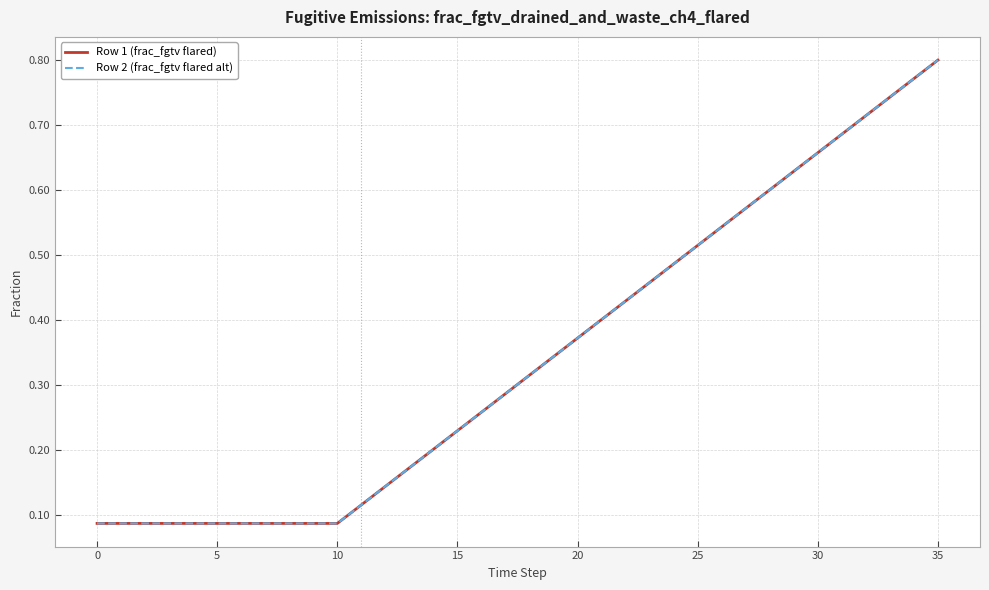

Does the chart have visible grid lines?

Yes